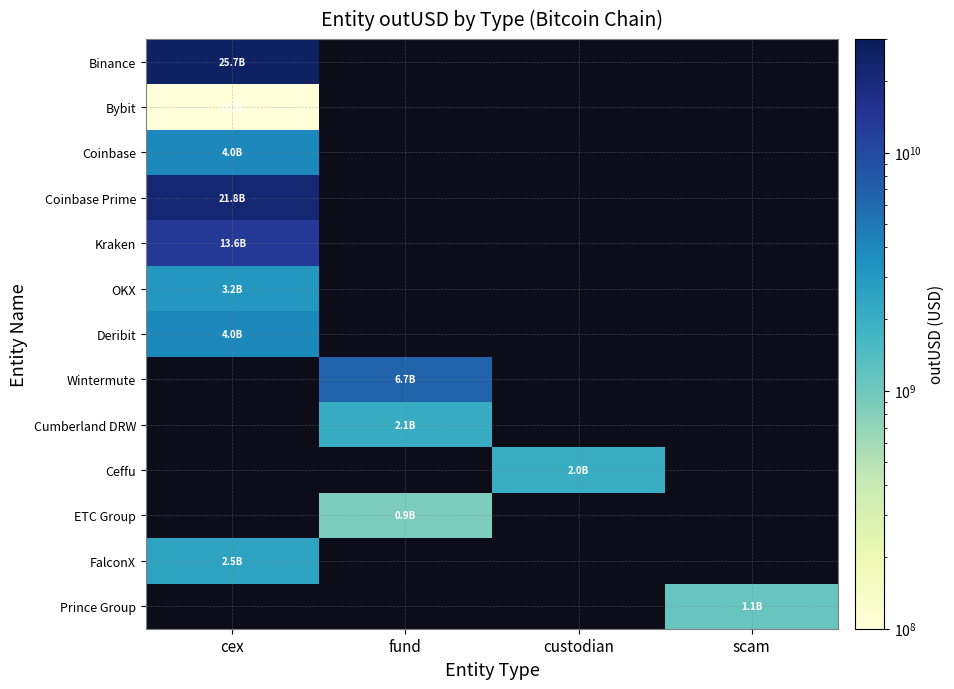

Which has a higher value, scam or custodian?

scam